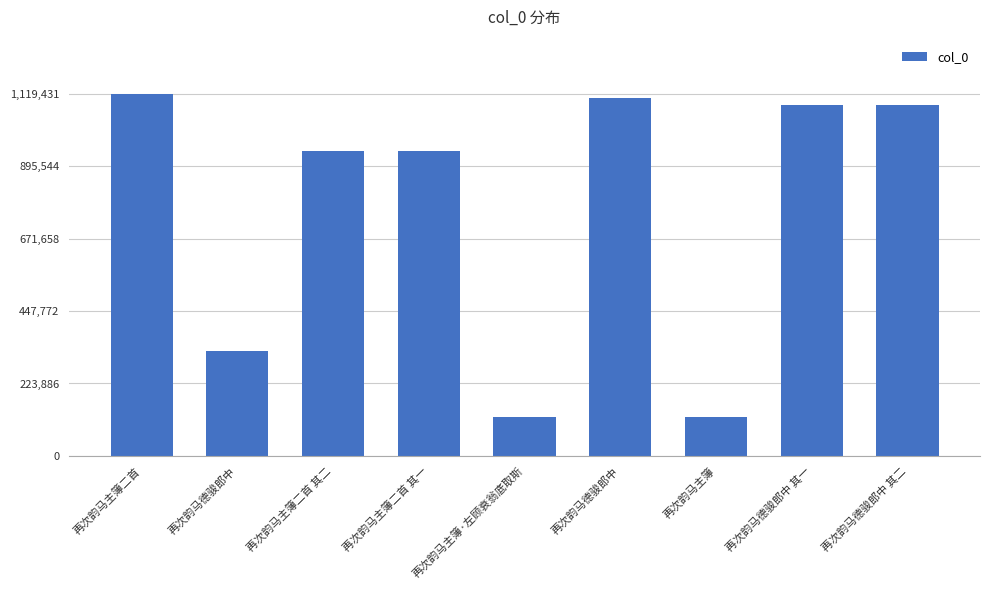

True or false: the data shows 1119431 at 再次韵马主簿二首.

True